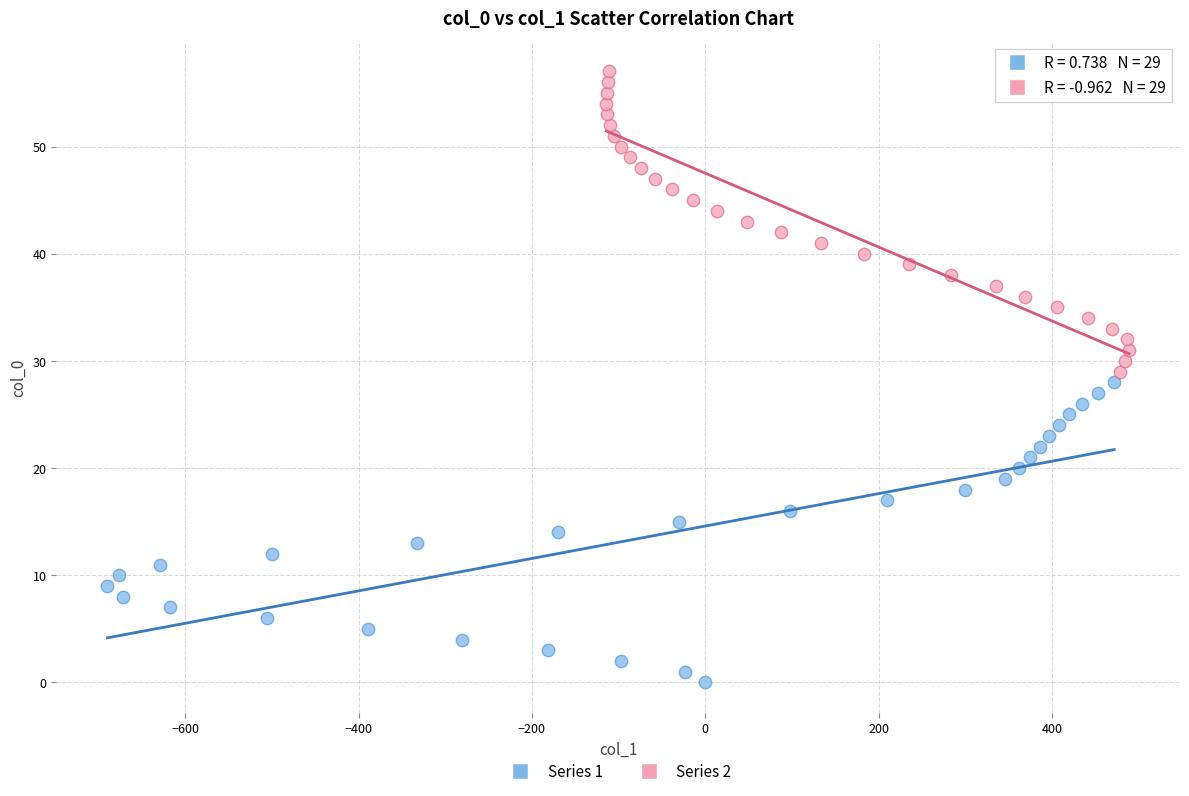

Which series reaches the minimum Y coordinate?

Series 1